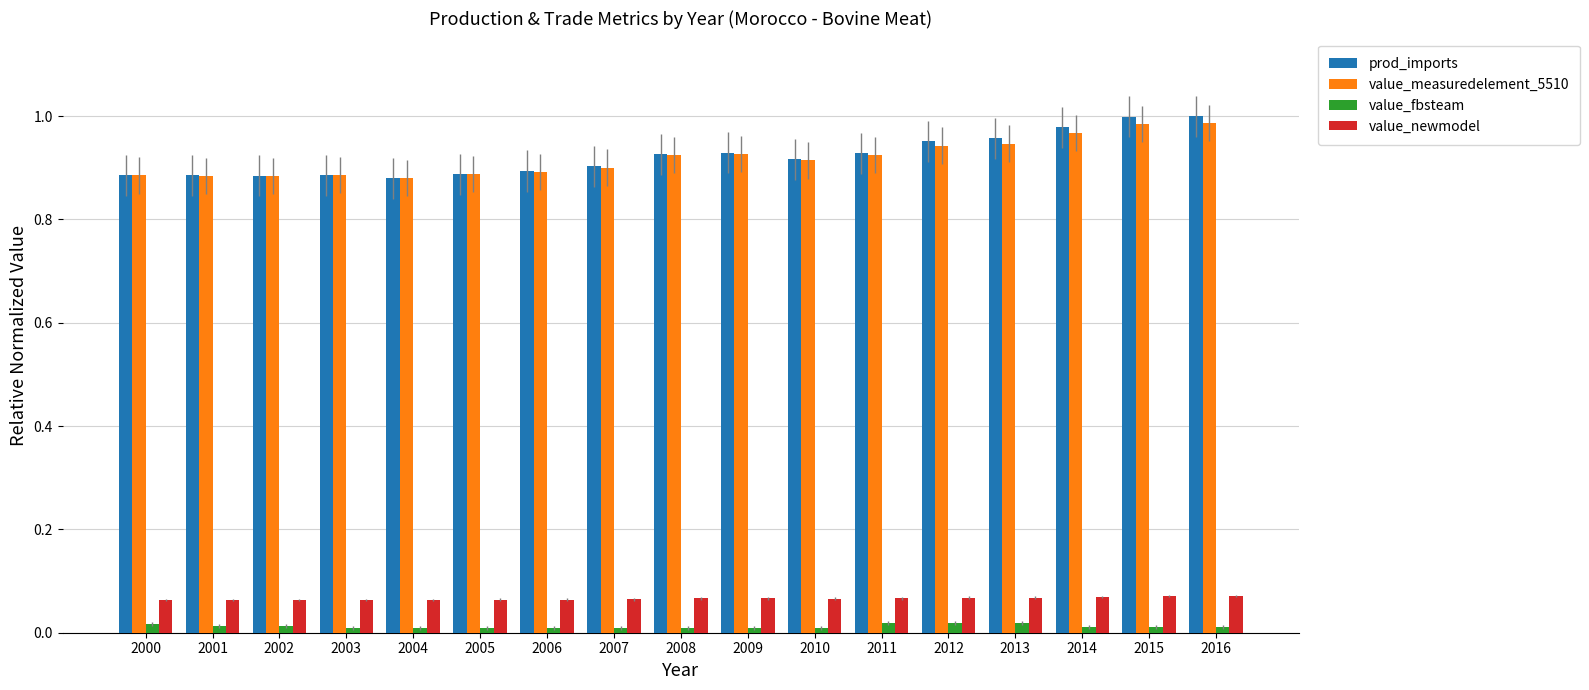

Is the value of value_newmodel at 2001 greater than the value of value_measuredelement_5510 at 2014?

No